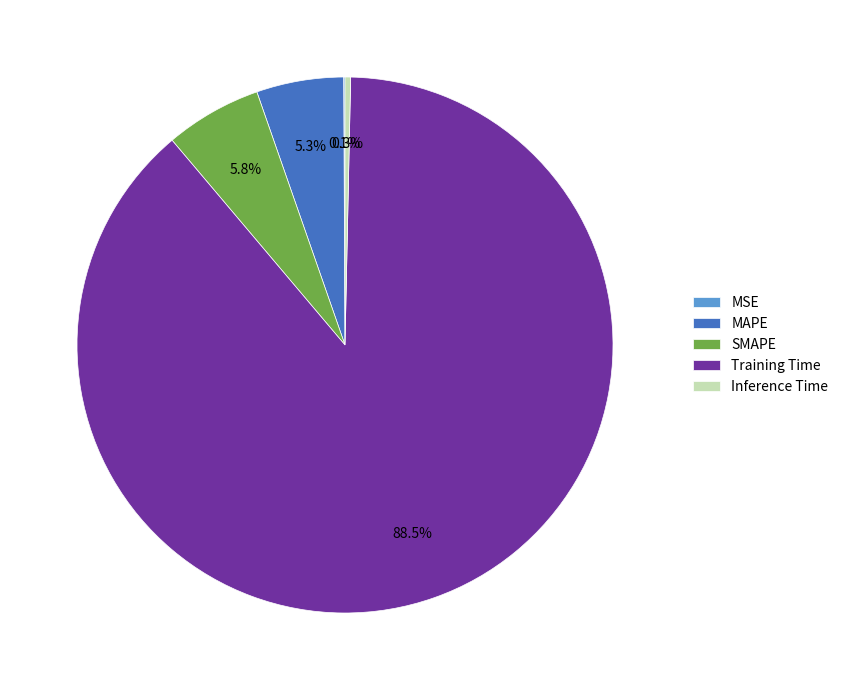

Which category accounts for the majority?

Training Time